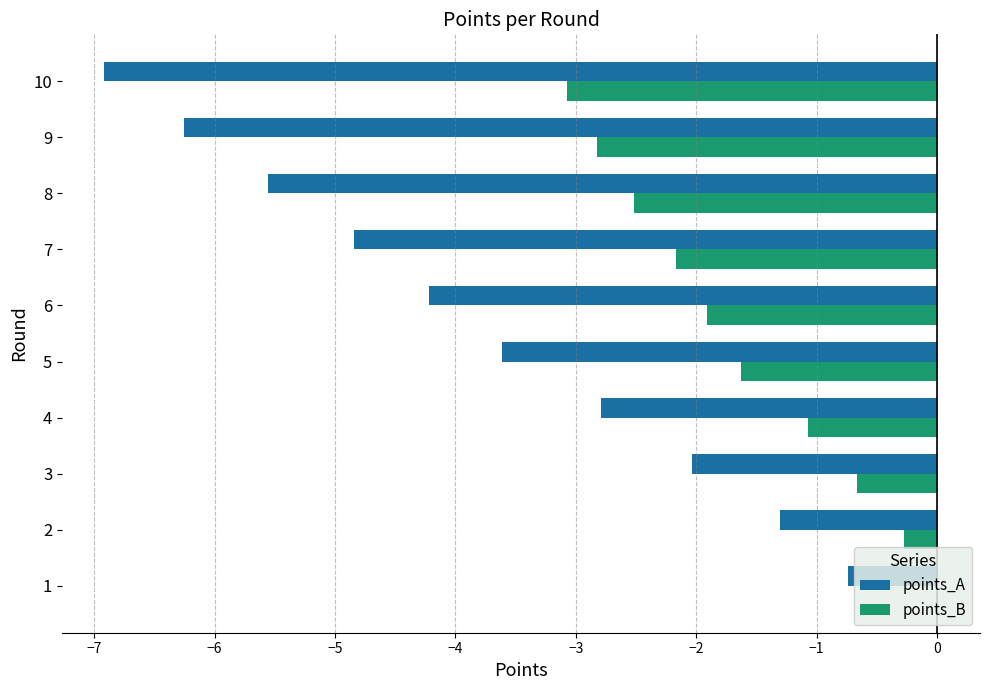

Between 3 and 4, which series saw the biggest shift?

points_A